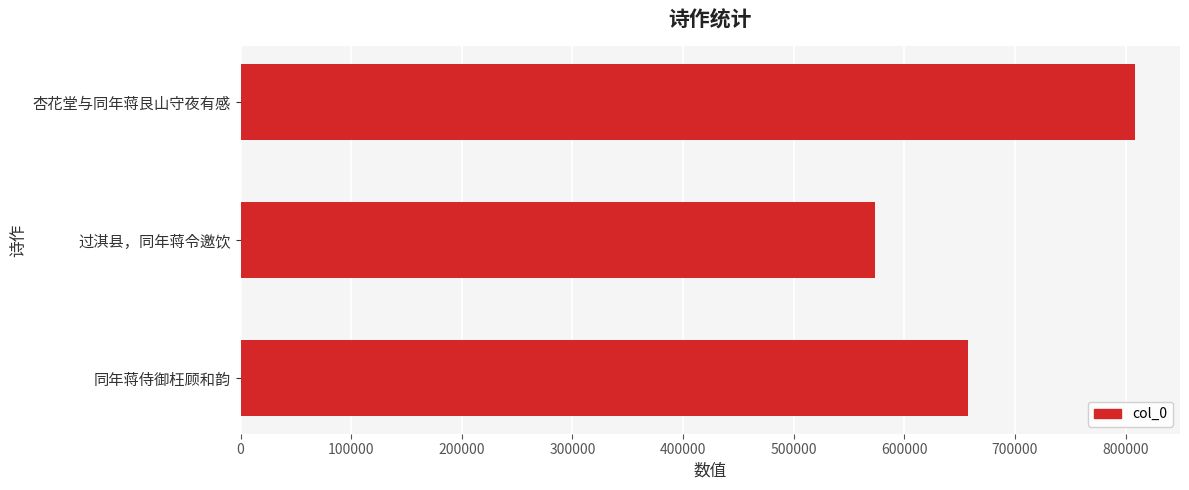

The chart shows a value of 853195 at 过淇县，同年蒋令邀饮. True or false?

False